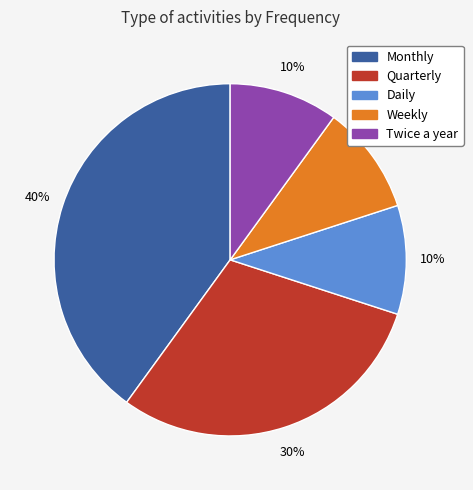

How many slices are in this pie chart?

5